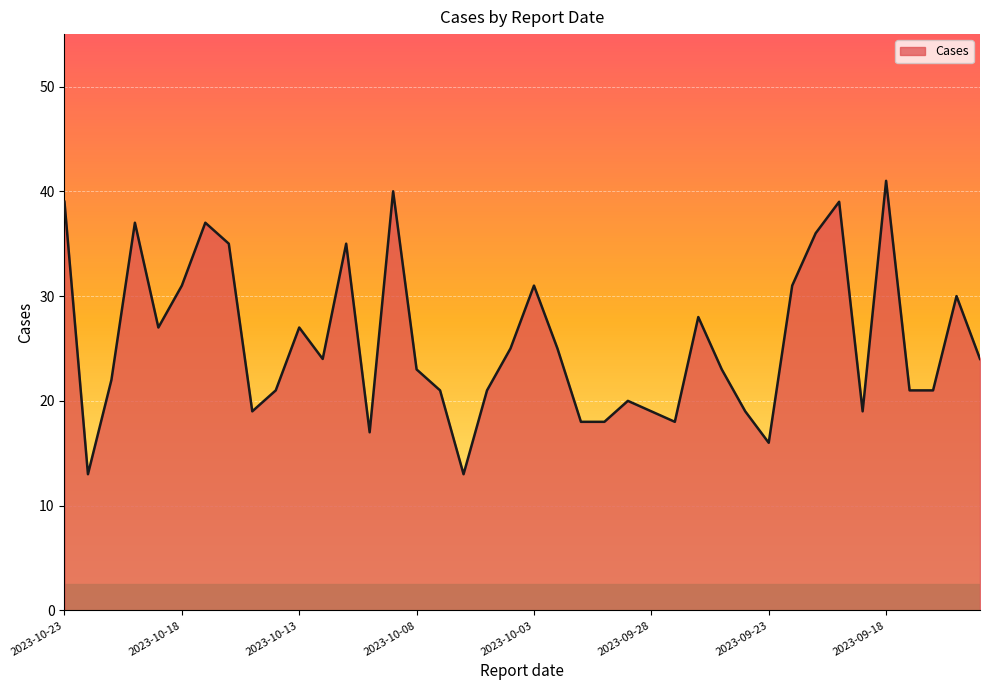

What is the greatest value displayed?

41